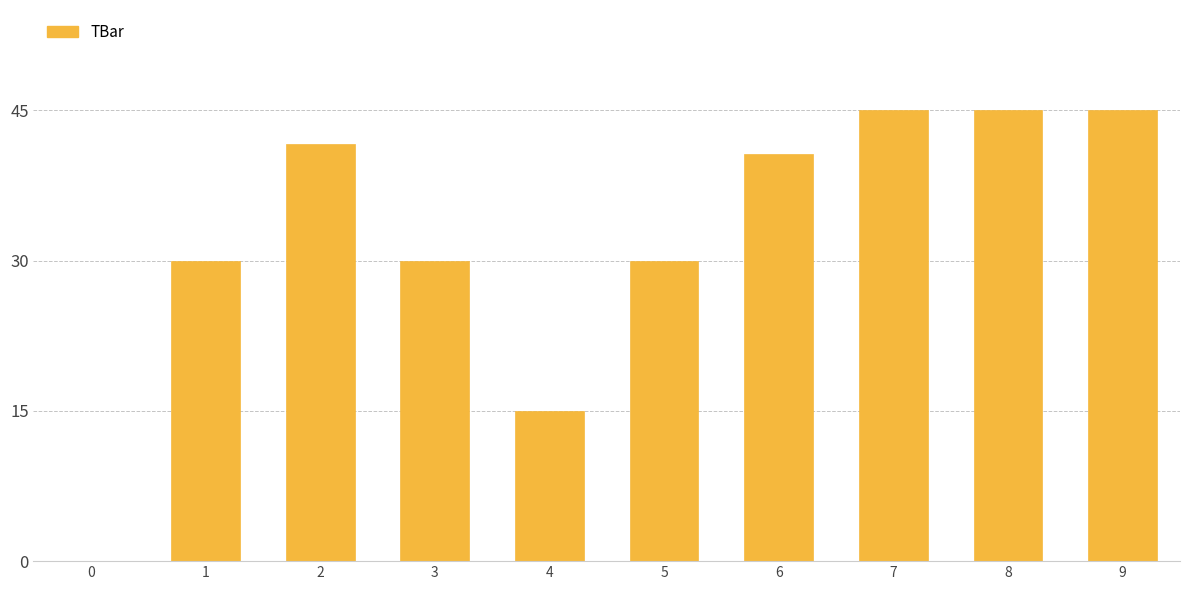

Reading right to left, transcribe all the data shown in this chart.

9=45.0	8=45.0	7=45.0	6=40.6	5=30.0	4=15.0	3=30.0	2=41.6	1=30.0	0=0.0